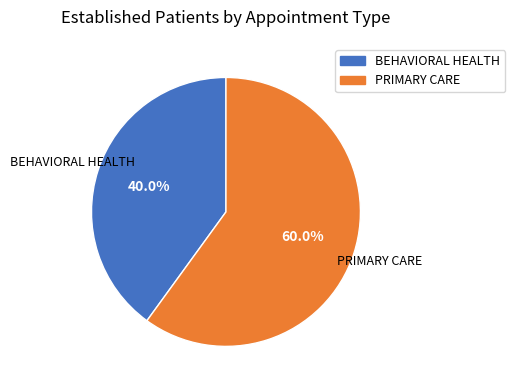

Rank the categories by value from lowest to highest.

BEHAVIORAL HEALTH, PRIMARY CARE